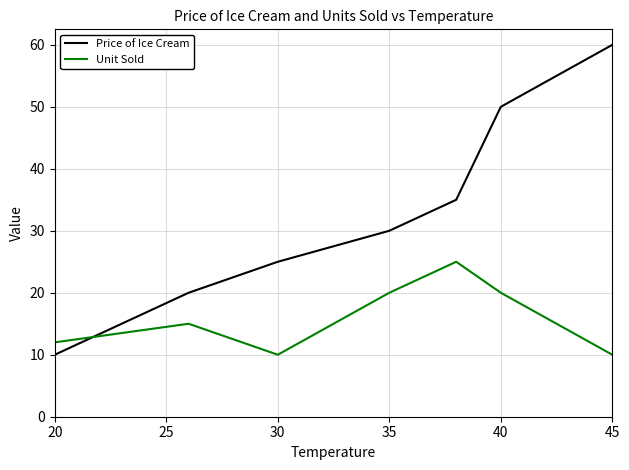

How many values in the Unit Sold series are below 15?

3